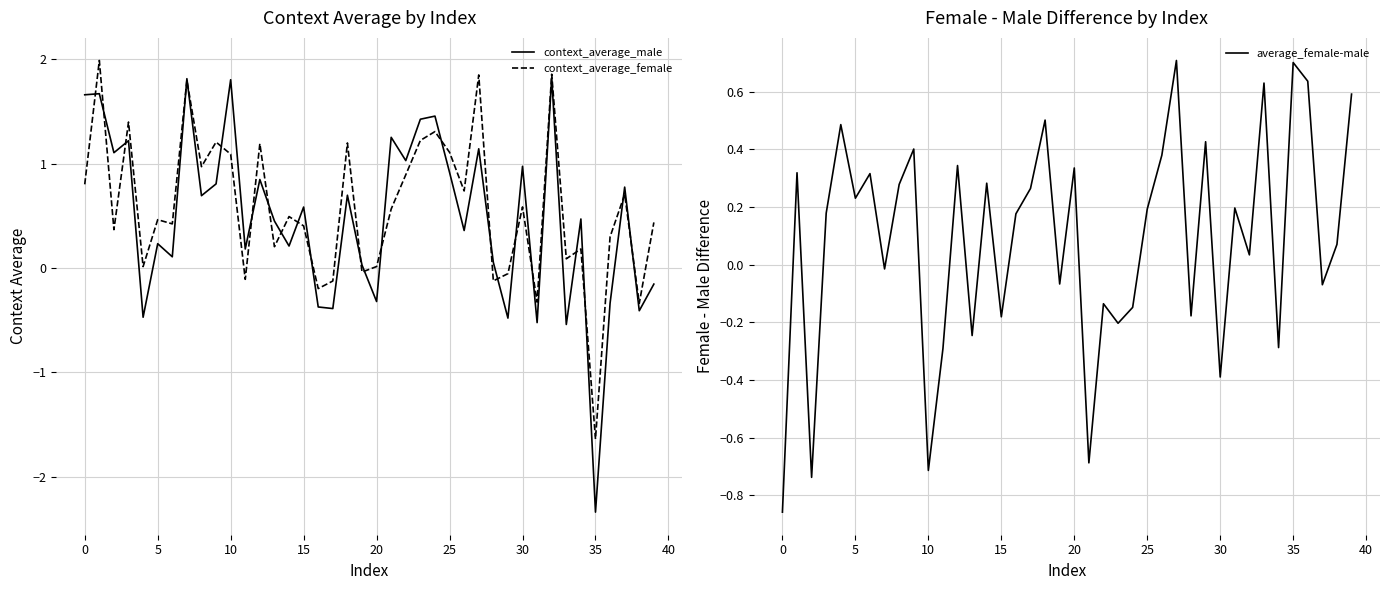

What is the highest value of the context_average_male series?

1.8